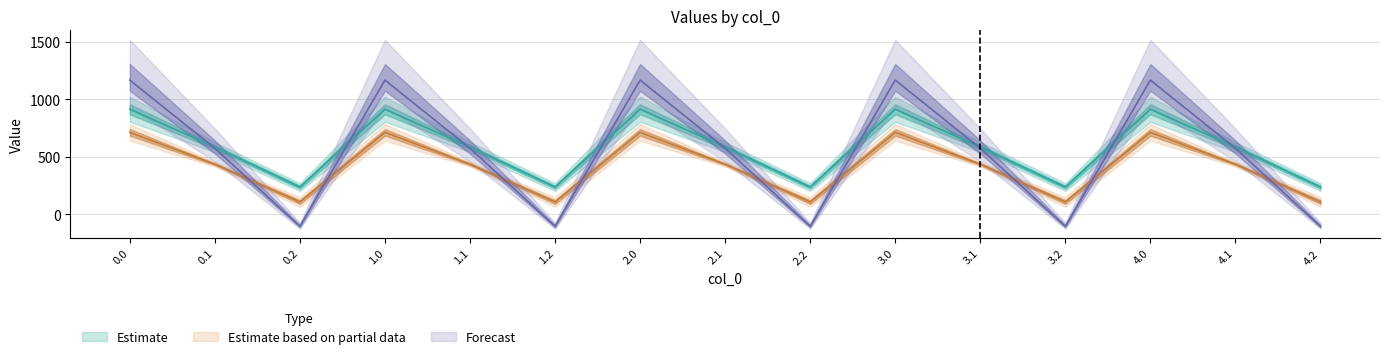

What is the sum of all col_11 values?

6277.8